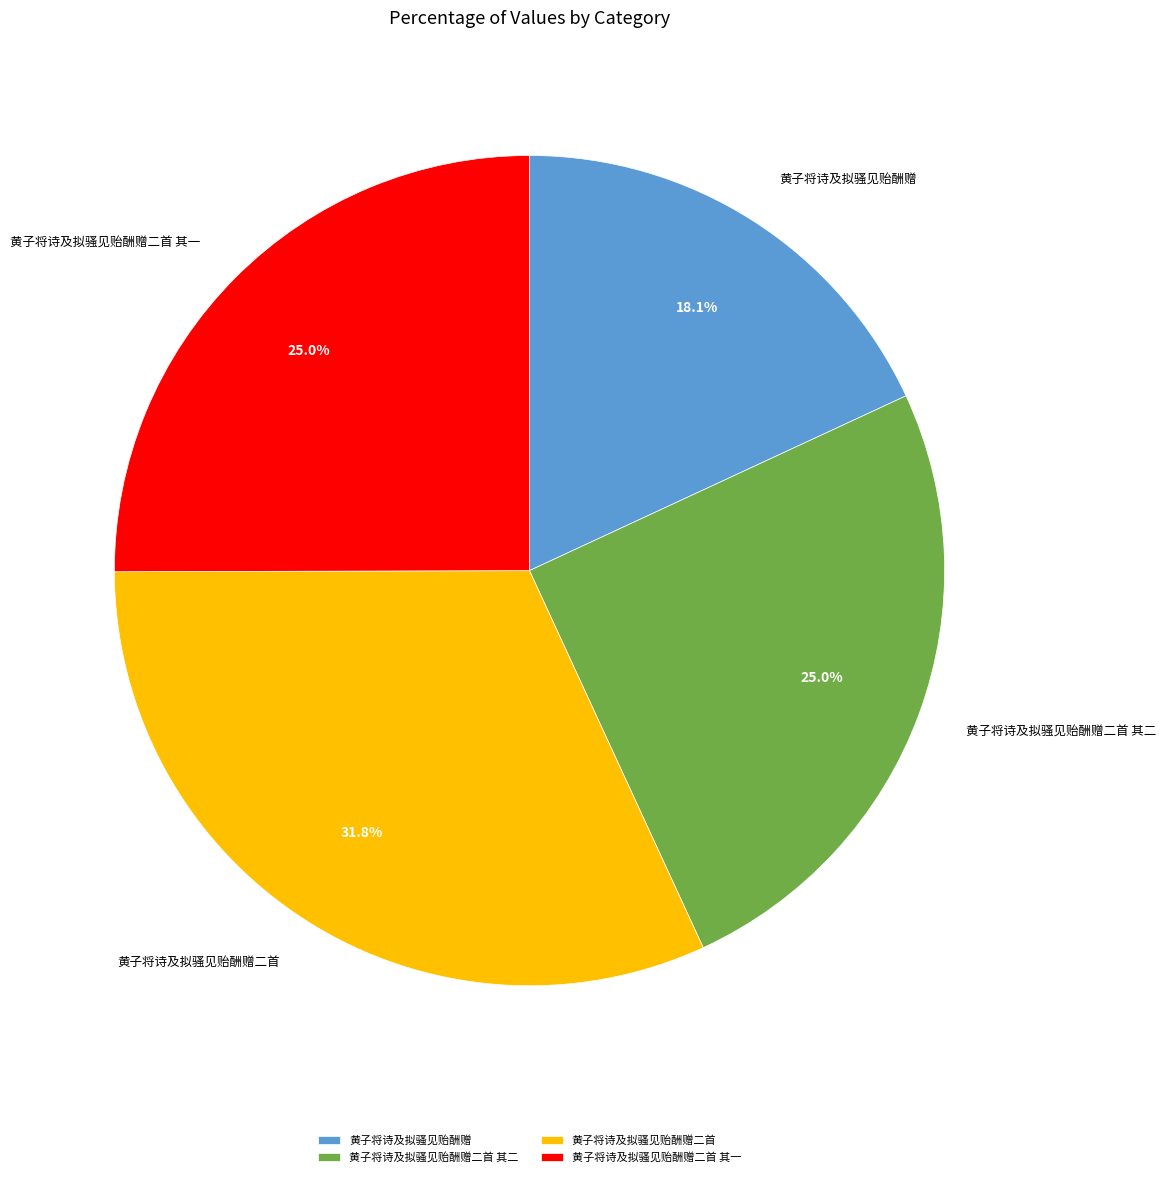

How much of the chart is everything except 黄子将诗及拟骚见贻酬赠二首 其一?

75.0%